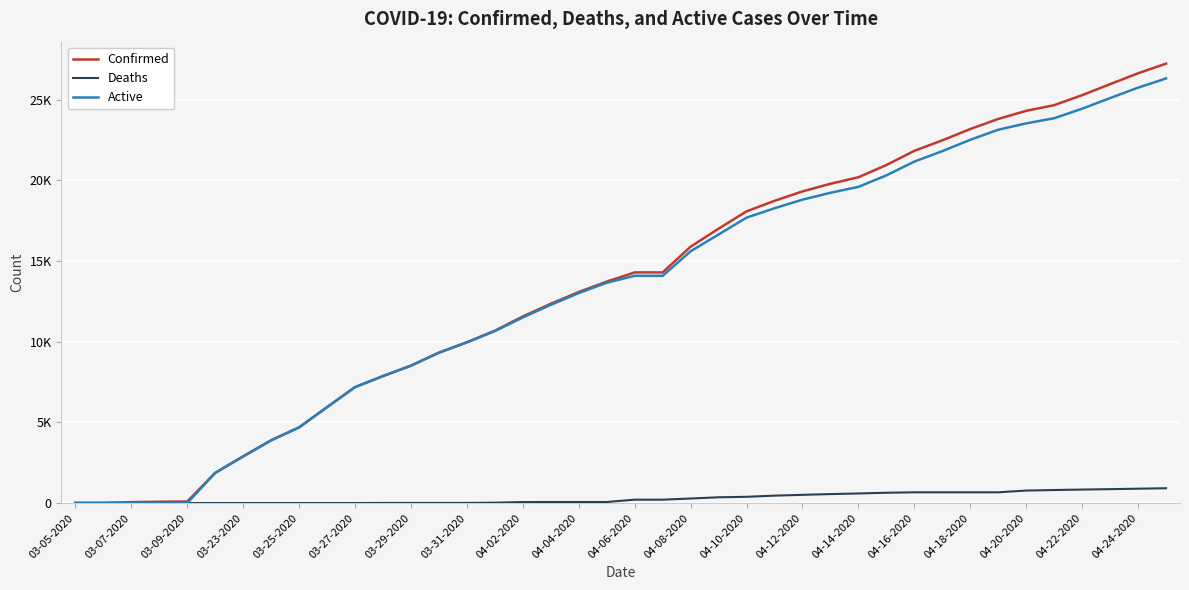

What are all the series names shown in the legend?

Confirmed, Deaths, Active